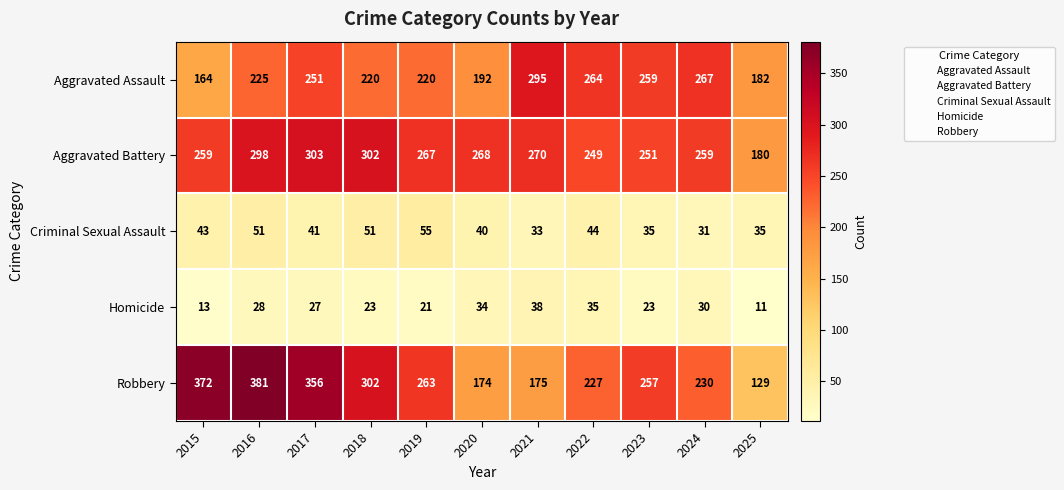

How many categories are shown in the chart?

11